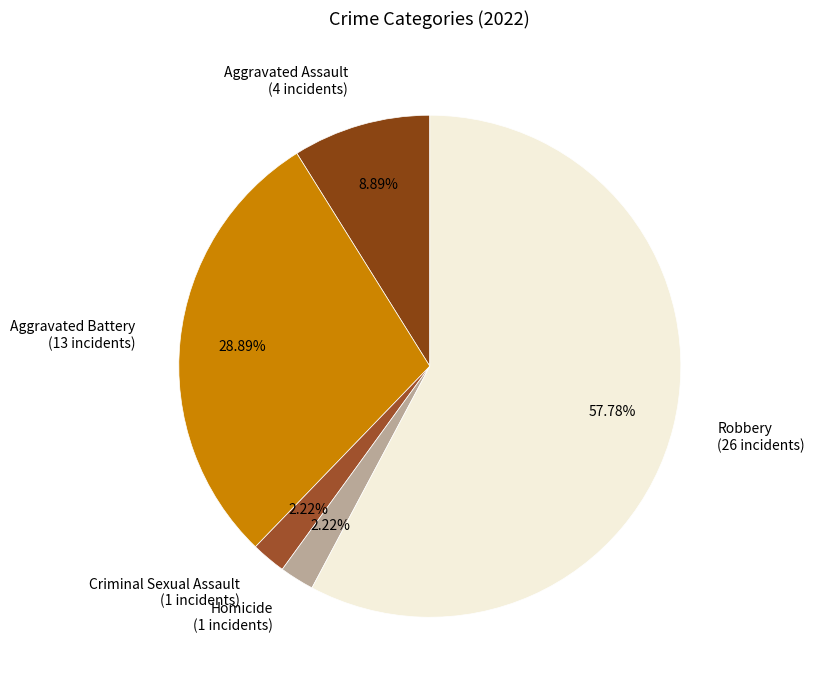

Is there any slice that represents more than half of the pie?

Yes